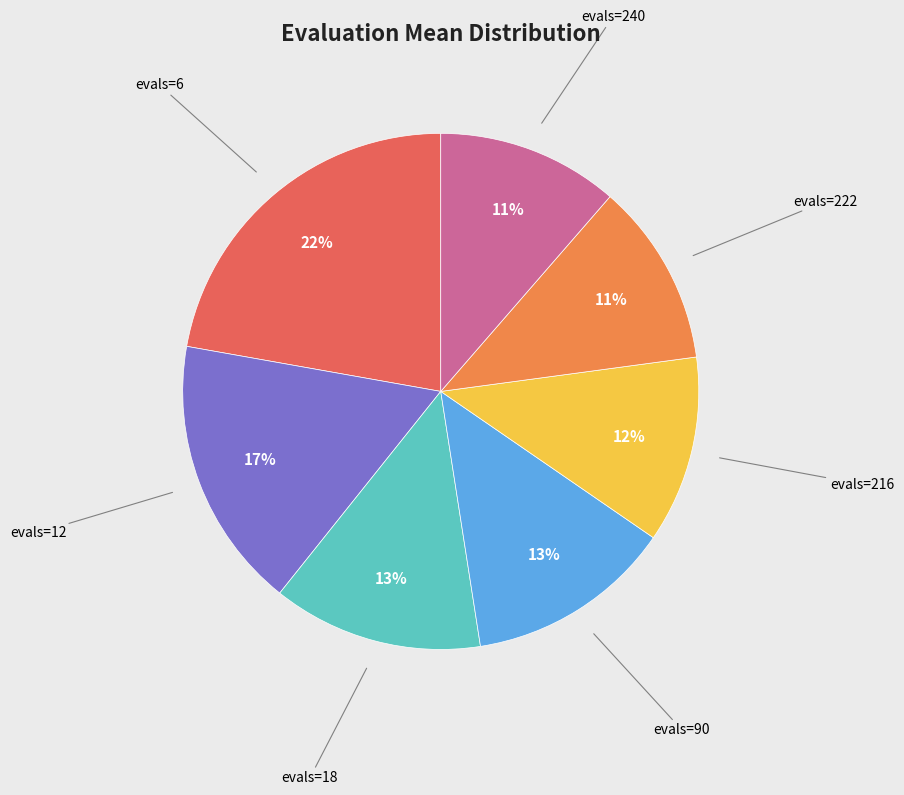

Is there any slice that represents more than half of the pie?

No